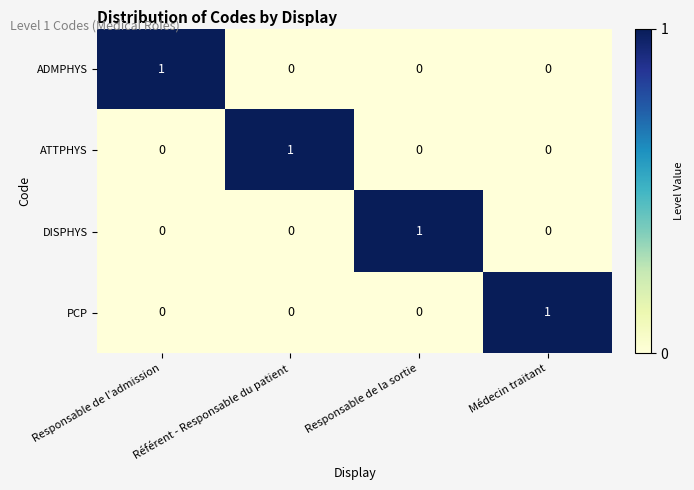

At which label does ATTPHYS reach its peak?

Référent - Responsable du patient